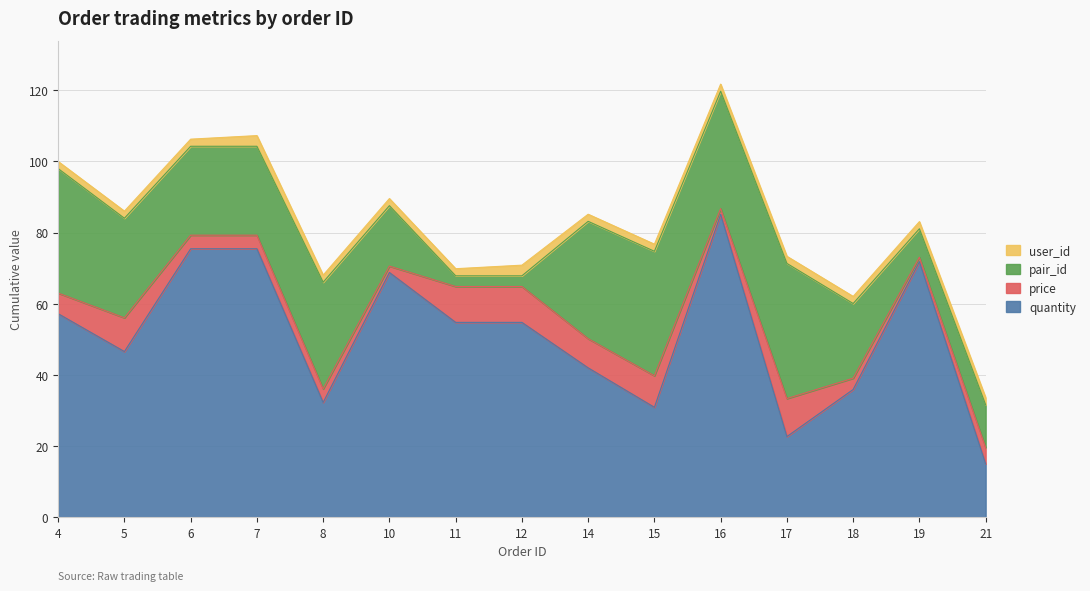

How many lines are shown in the chart?

4